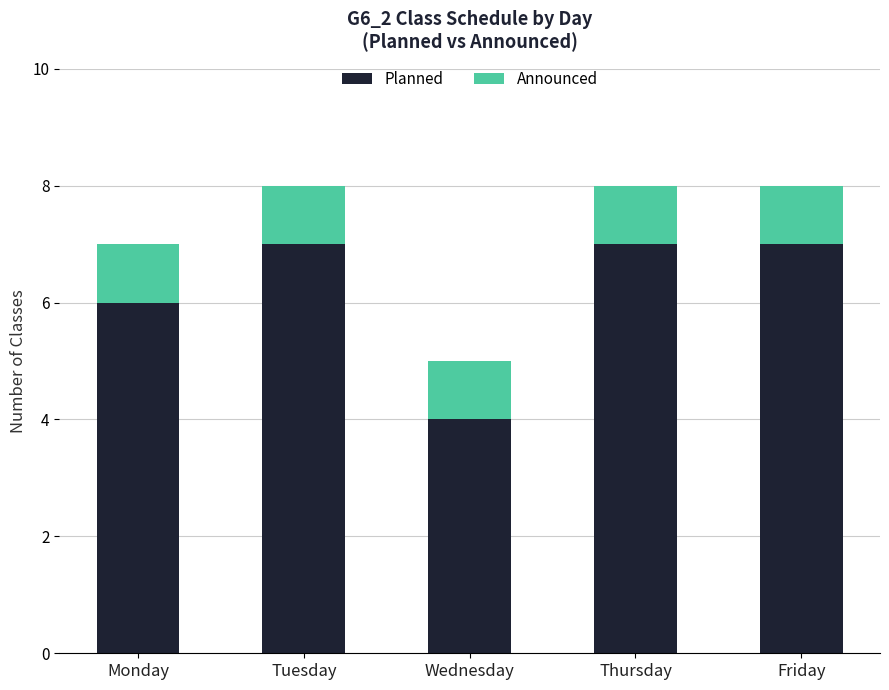

What is the total value across all series at Friday?

8